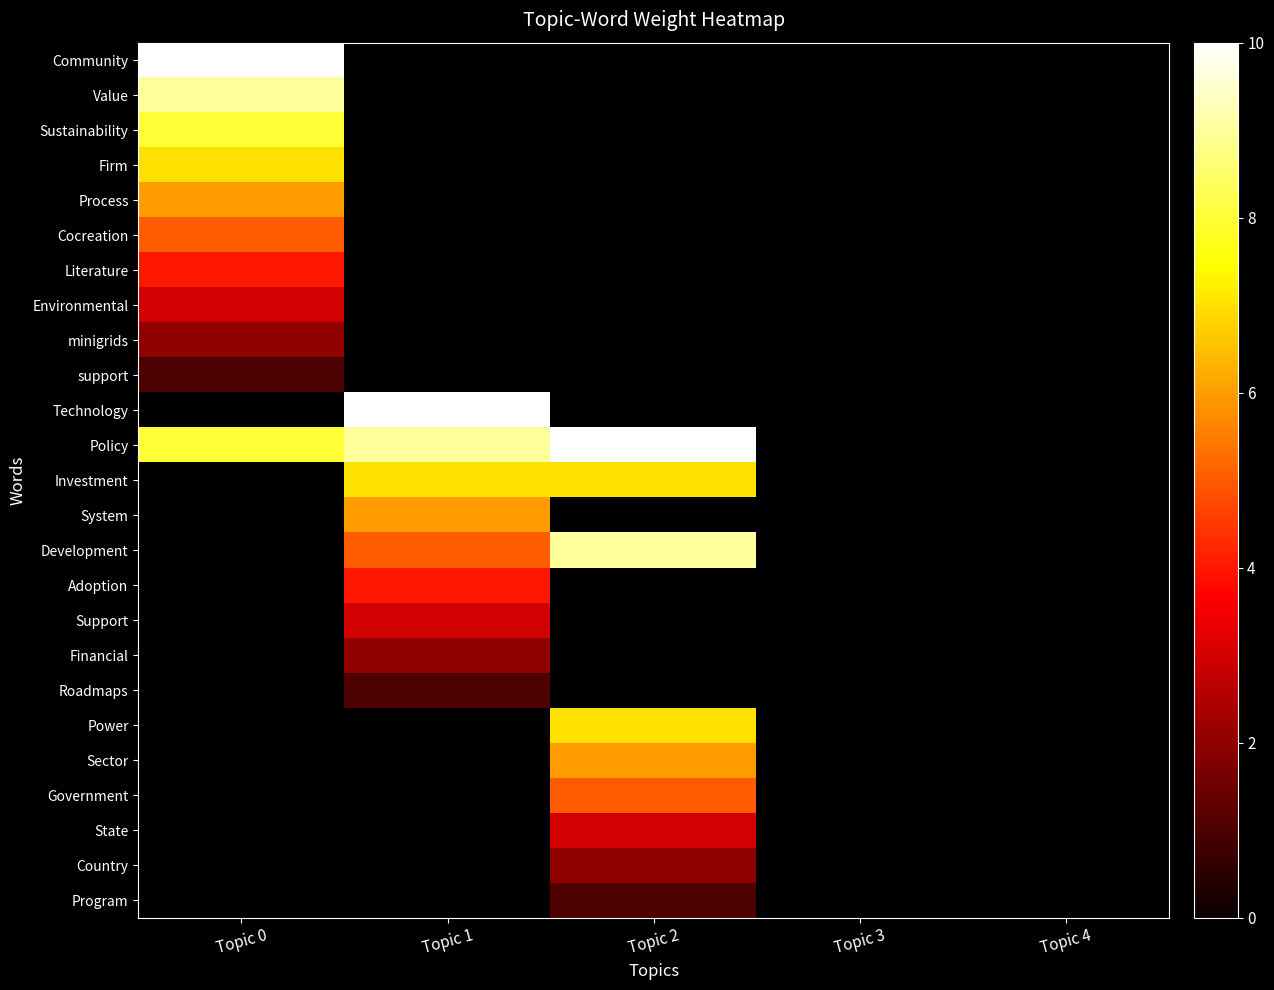

What is the smallest value displayed?

1.0